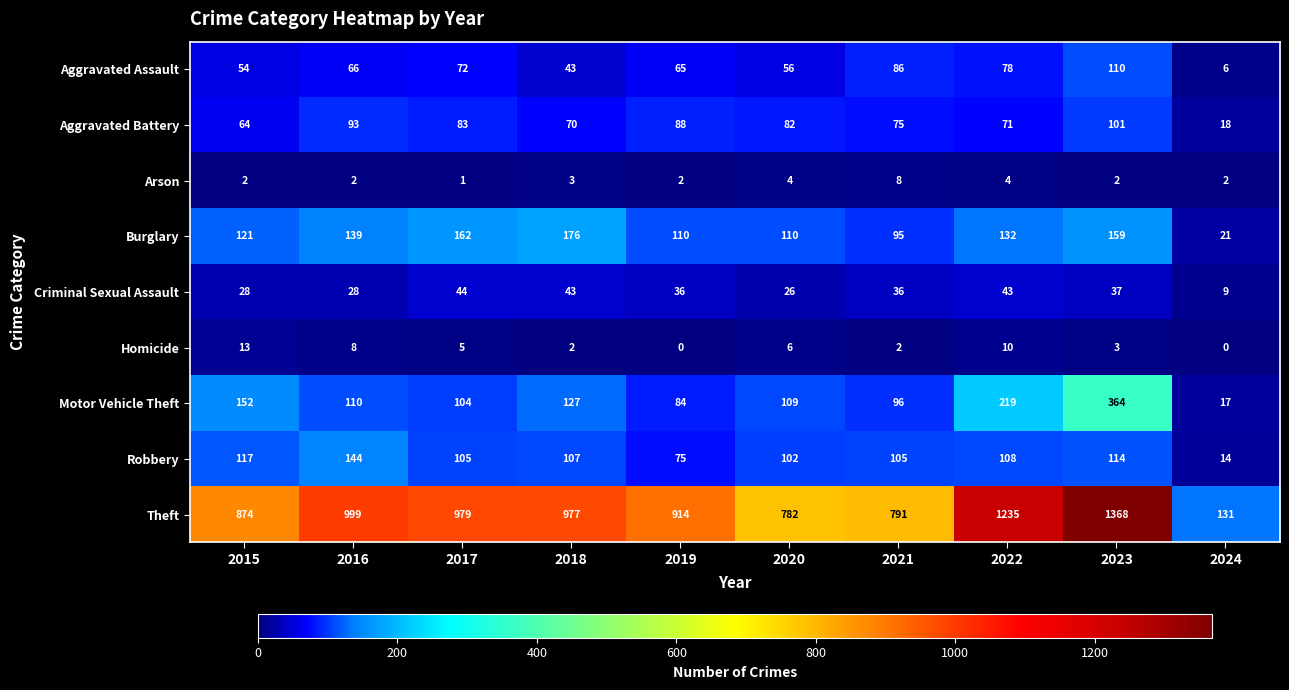

The value of Burglary at 2024 is 10. True or false?

False